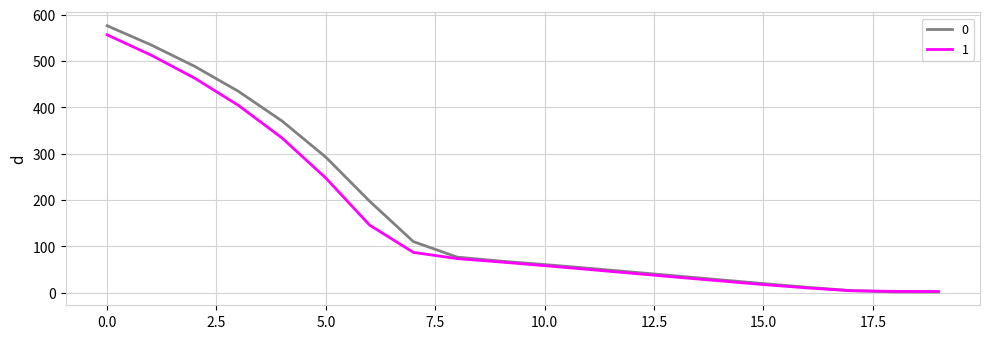

What is the sum of all 1 values?

3140.9